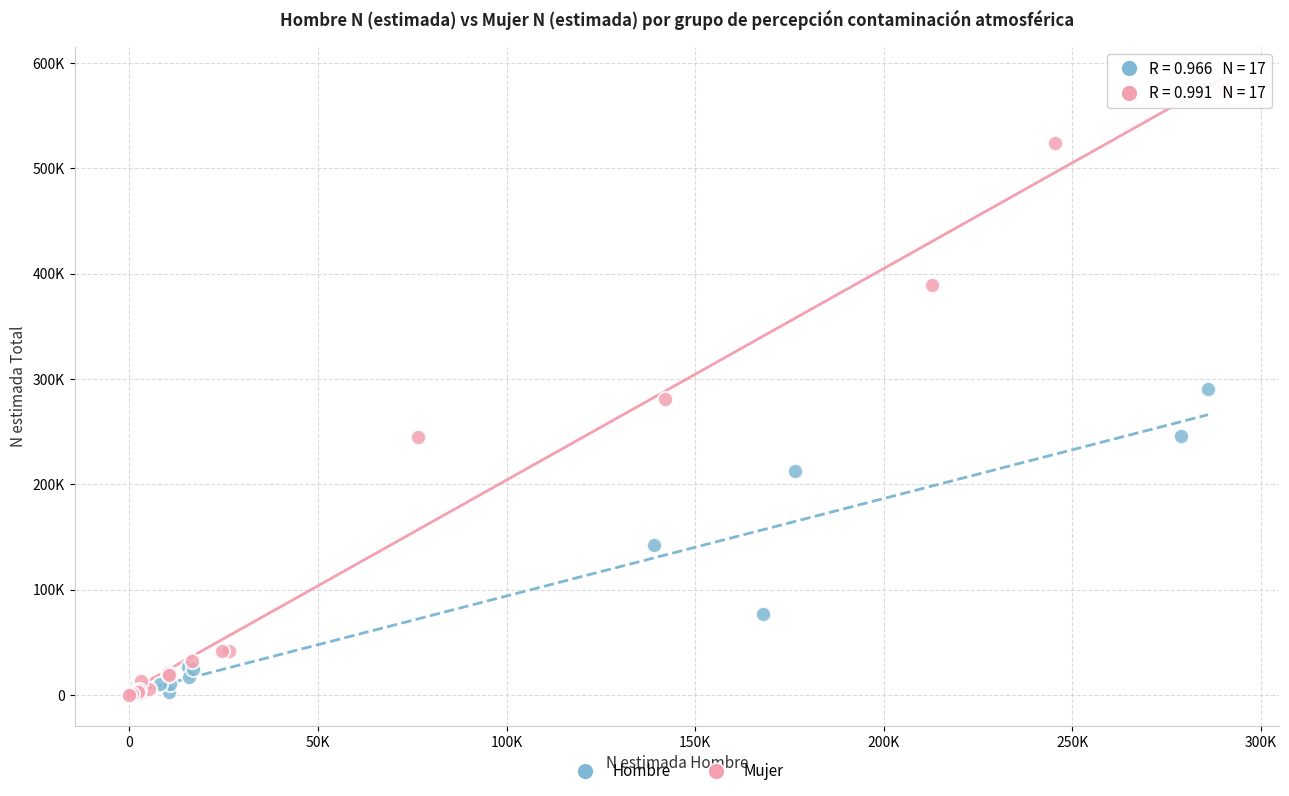

What are all the series names shown in the legend?

Hombre, Mujer